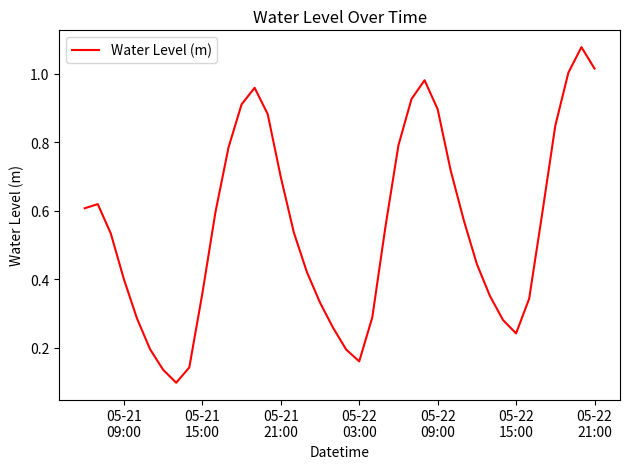

True or false: there are more than 2 points higher than both neighbors.

True